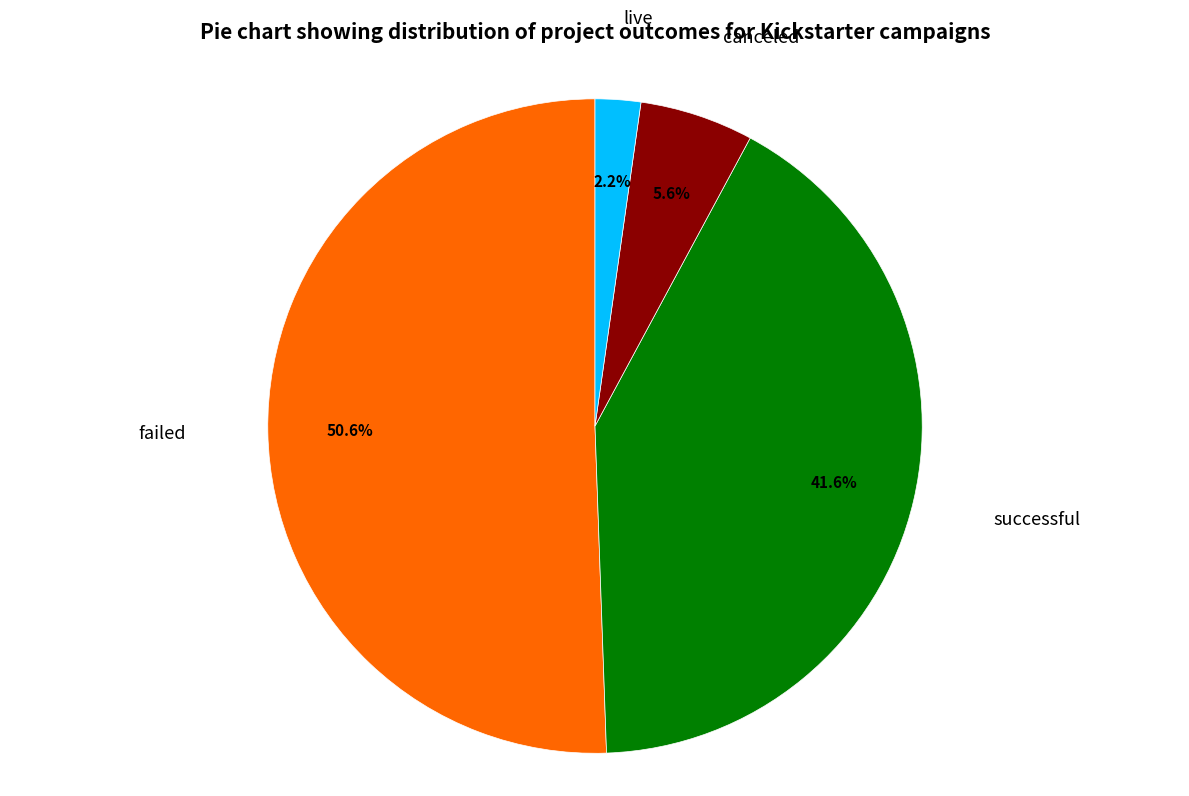

Rank the categories by value from highest to lowest.

failed, successful, canceled, live